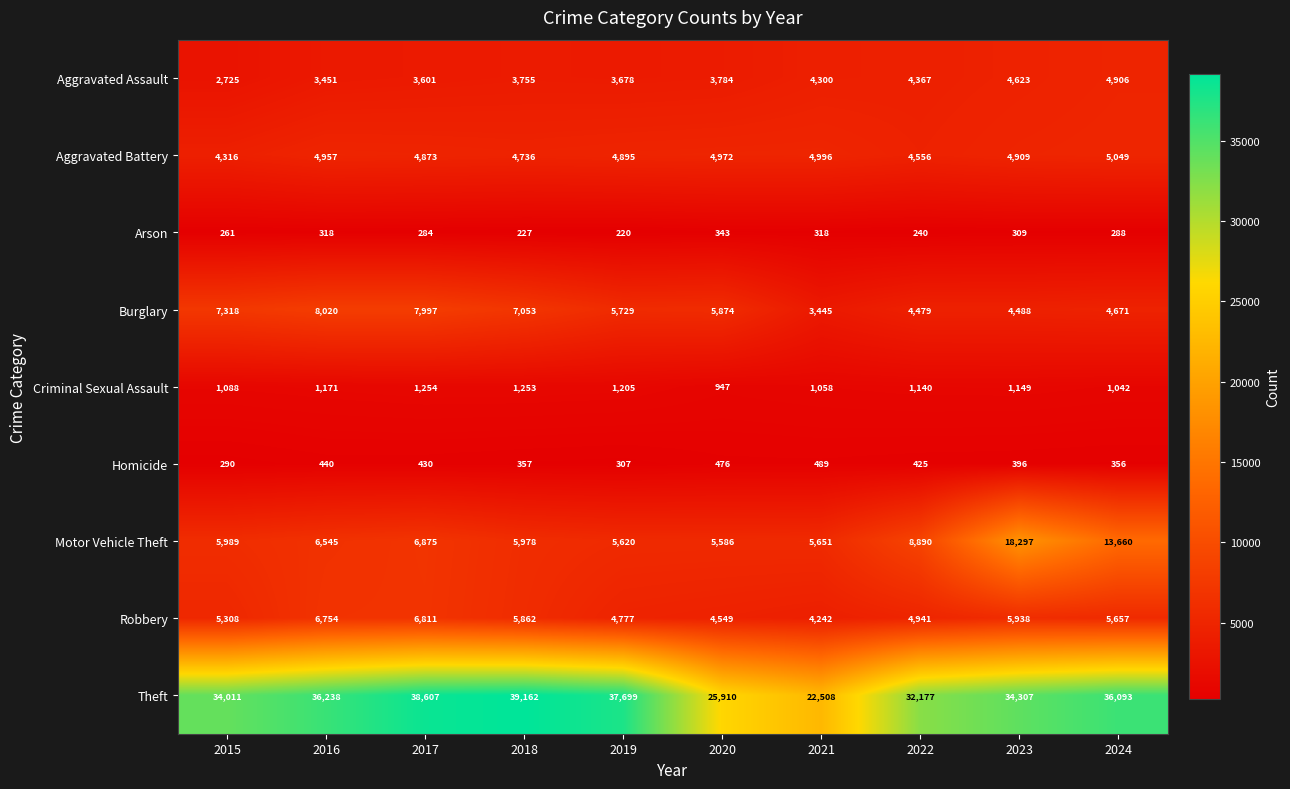

Where is Aggravated Assault nearest to the value 3815?

2020